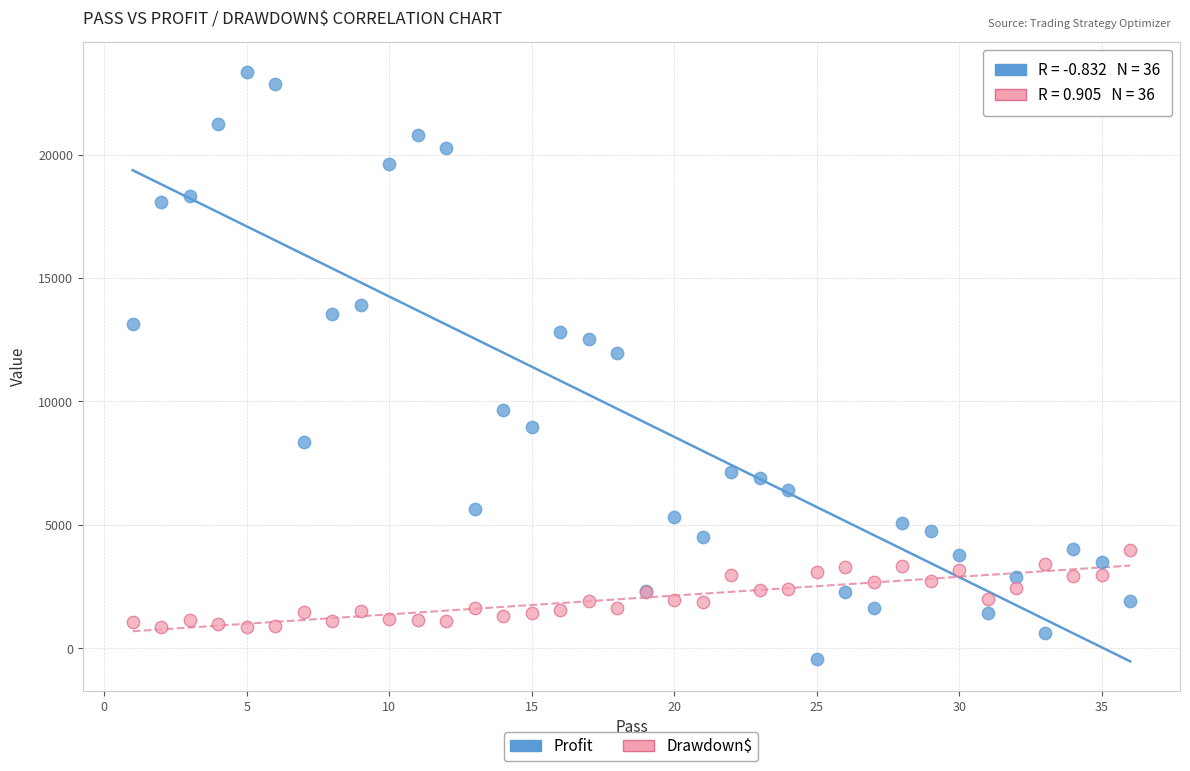

In the Profit series, what Y value is closest to 11458?

11948.9